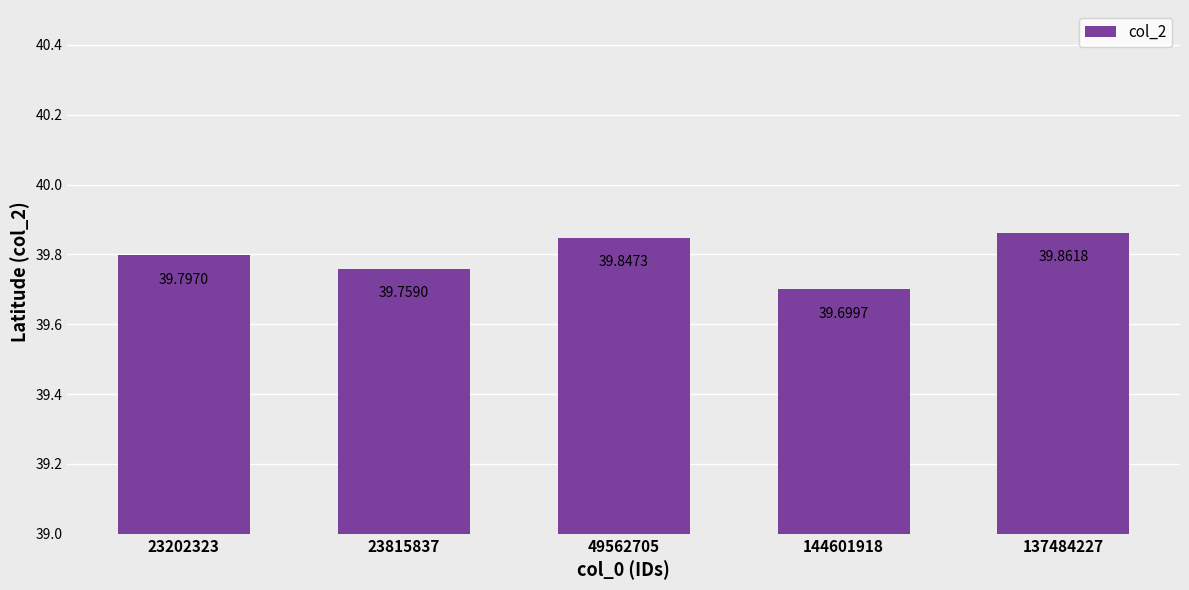

What is the label of the 2nd bar from the left?

23815837